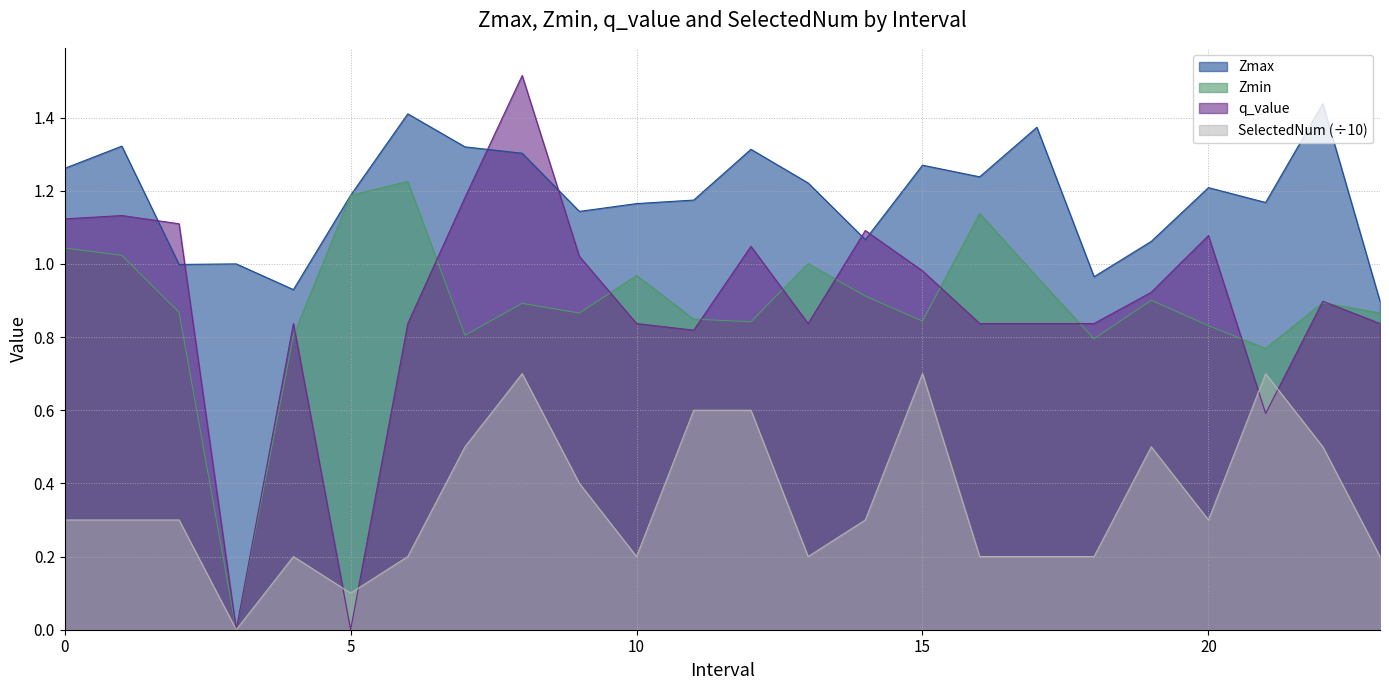

What is the total value across all series at 19?

3.4